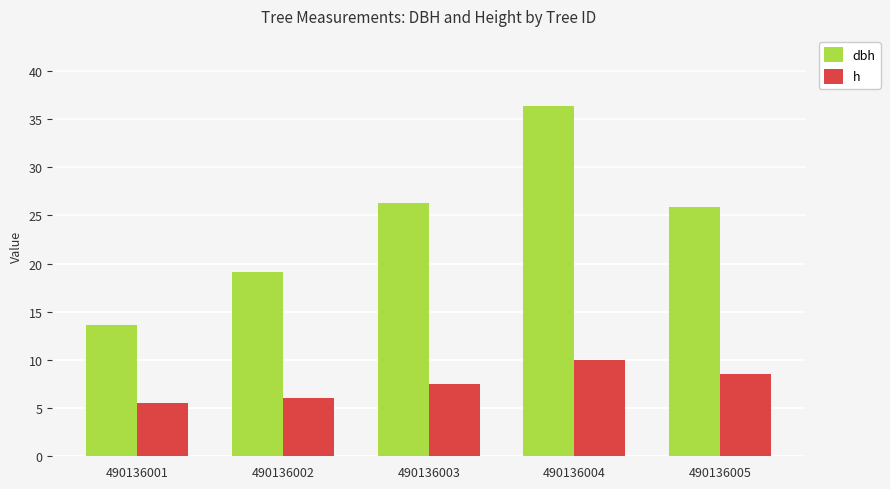

What is the difference between the h values at 490136003 and 490136004?

2.5